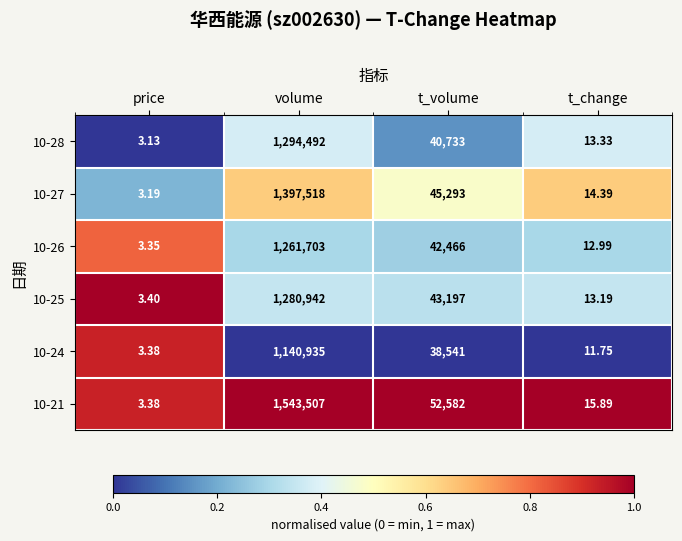

At which label is 10-27 closest to 698760?

t_volume